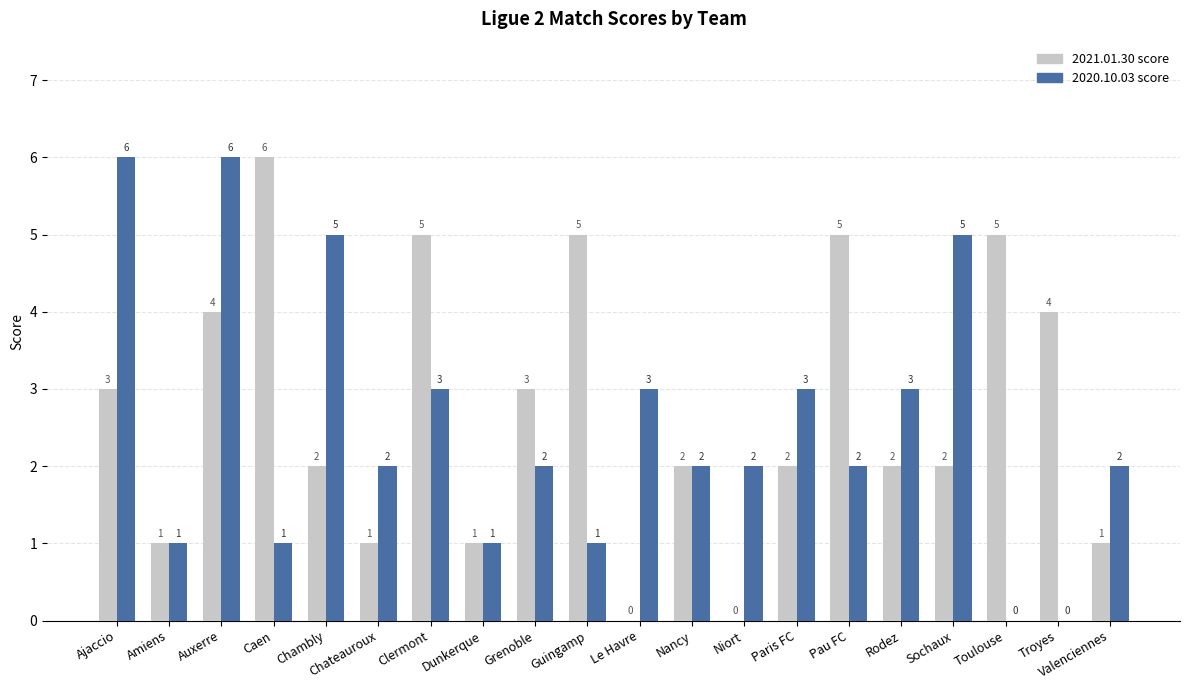

What is the spread (max minus min) of values at Niort?

2